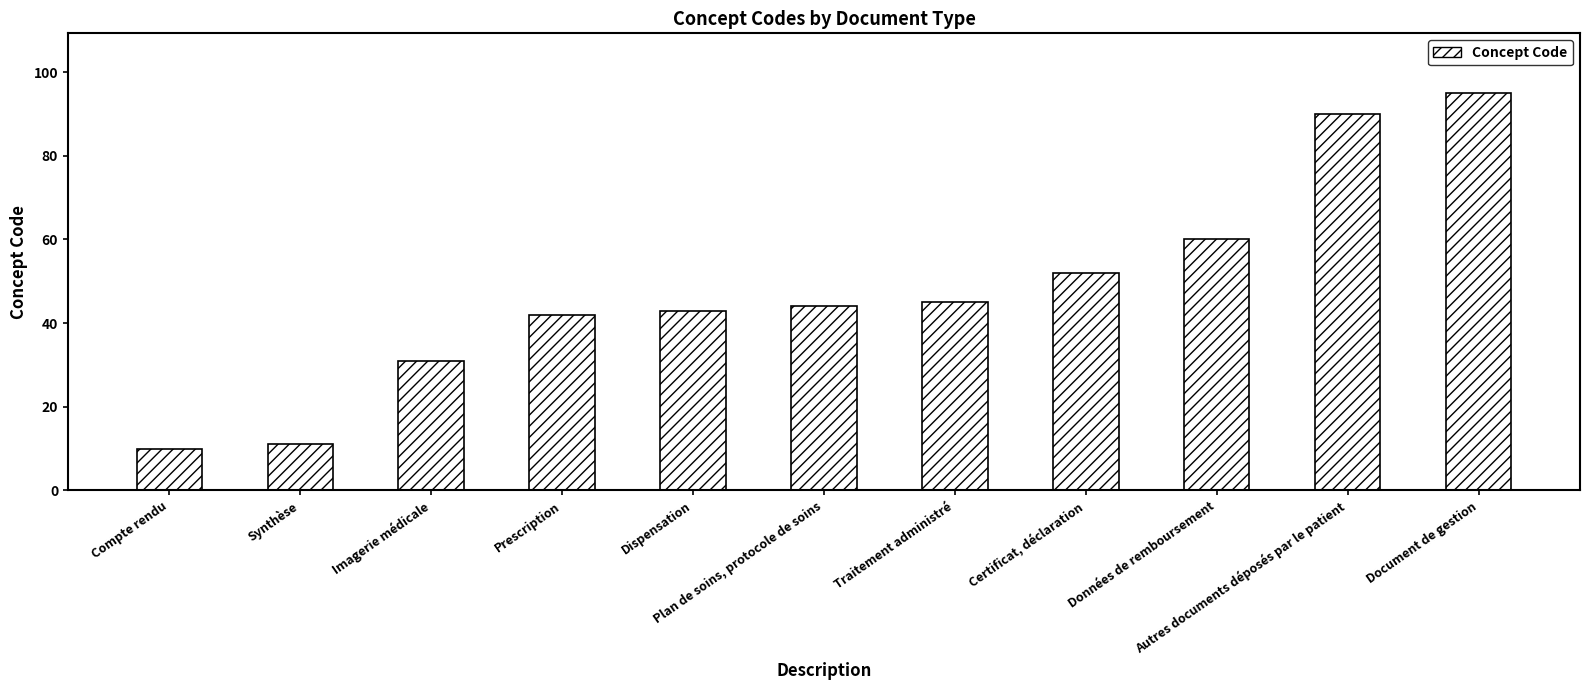

Which has a higher value, Imagerie médicale or Compte rendu?

Imagerie médicale